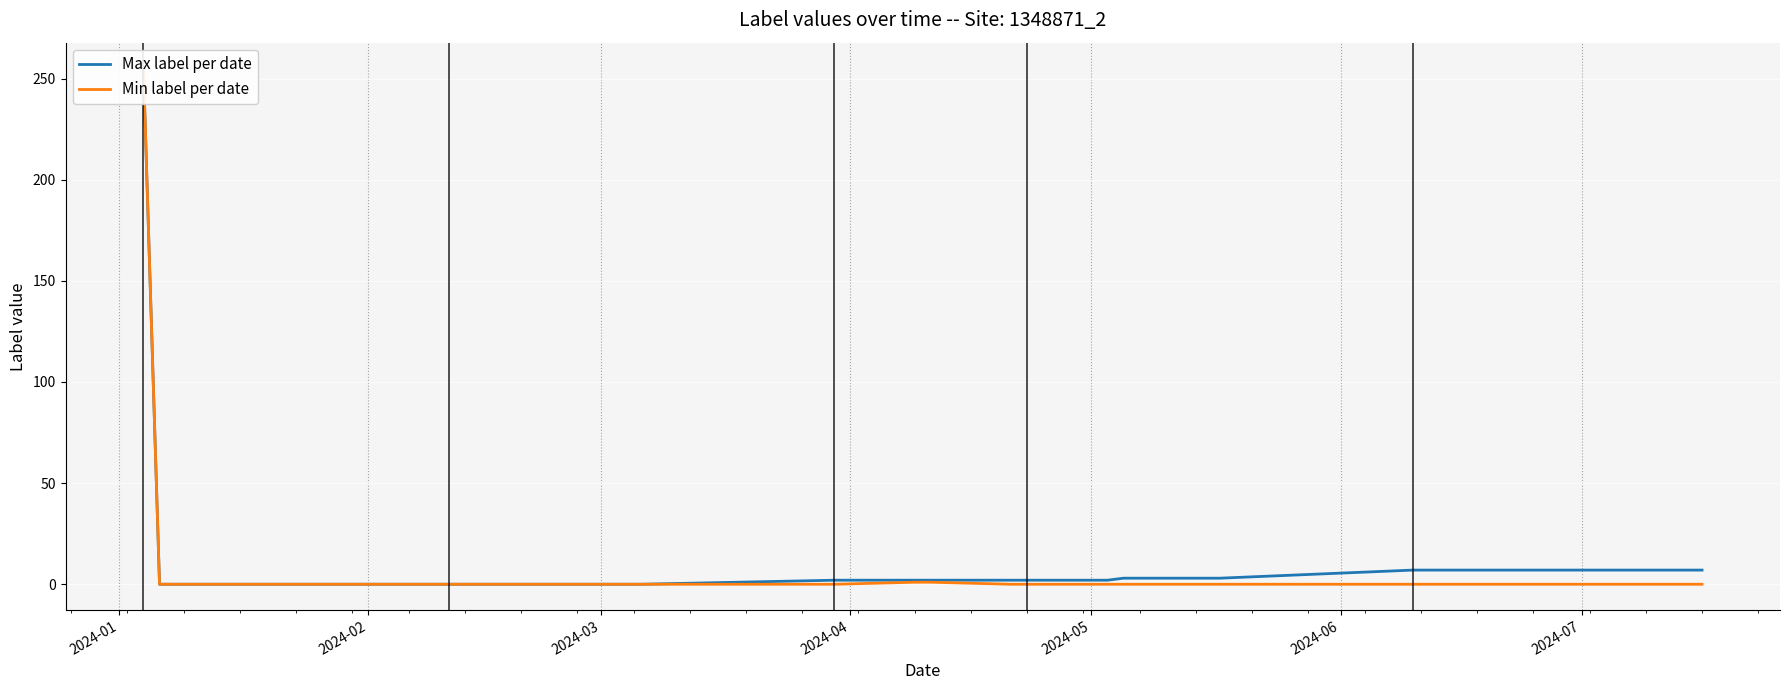

Which category has the lowest value in the Min label per date series?

2024-02